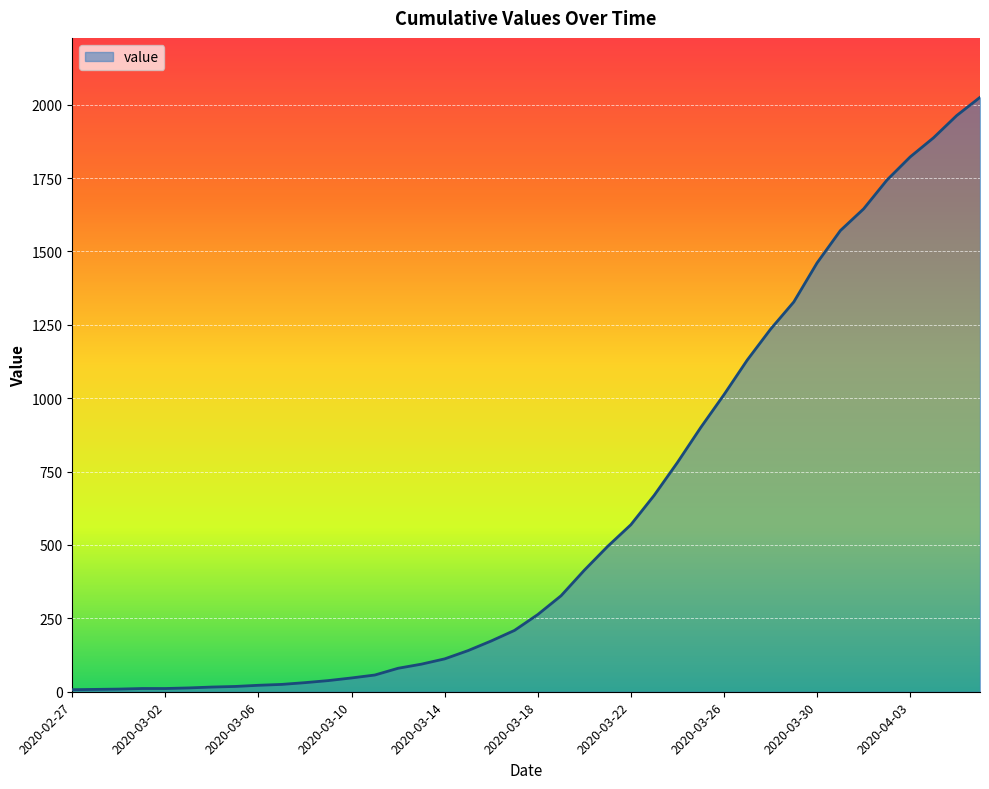

What is the maximum value shown in the chart?

2025